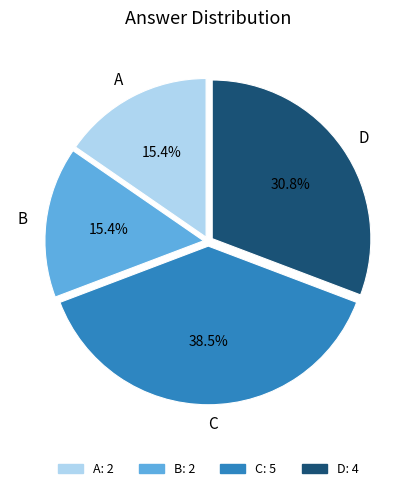

Does A account for over 50% of the chart?

No